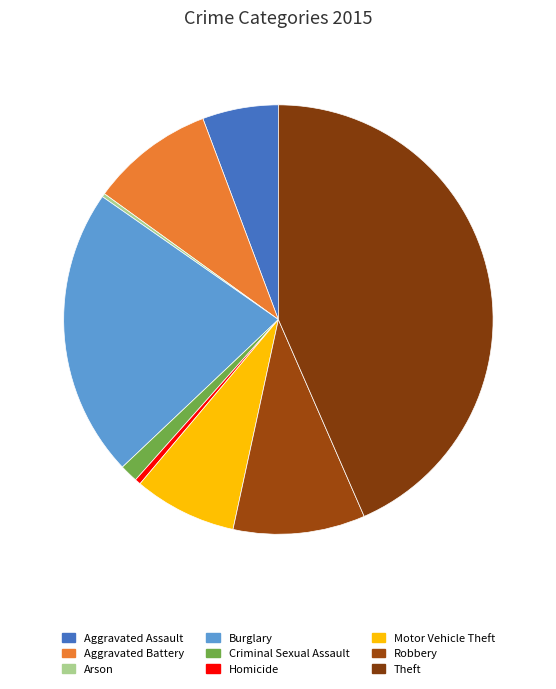

To the nearest percent, what portion does Aggravated Battery represent?

9%